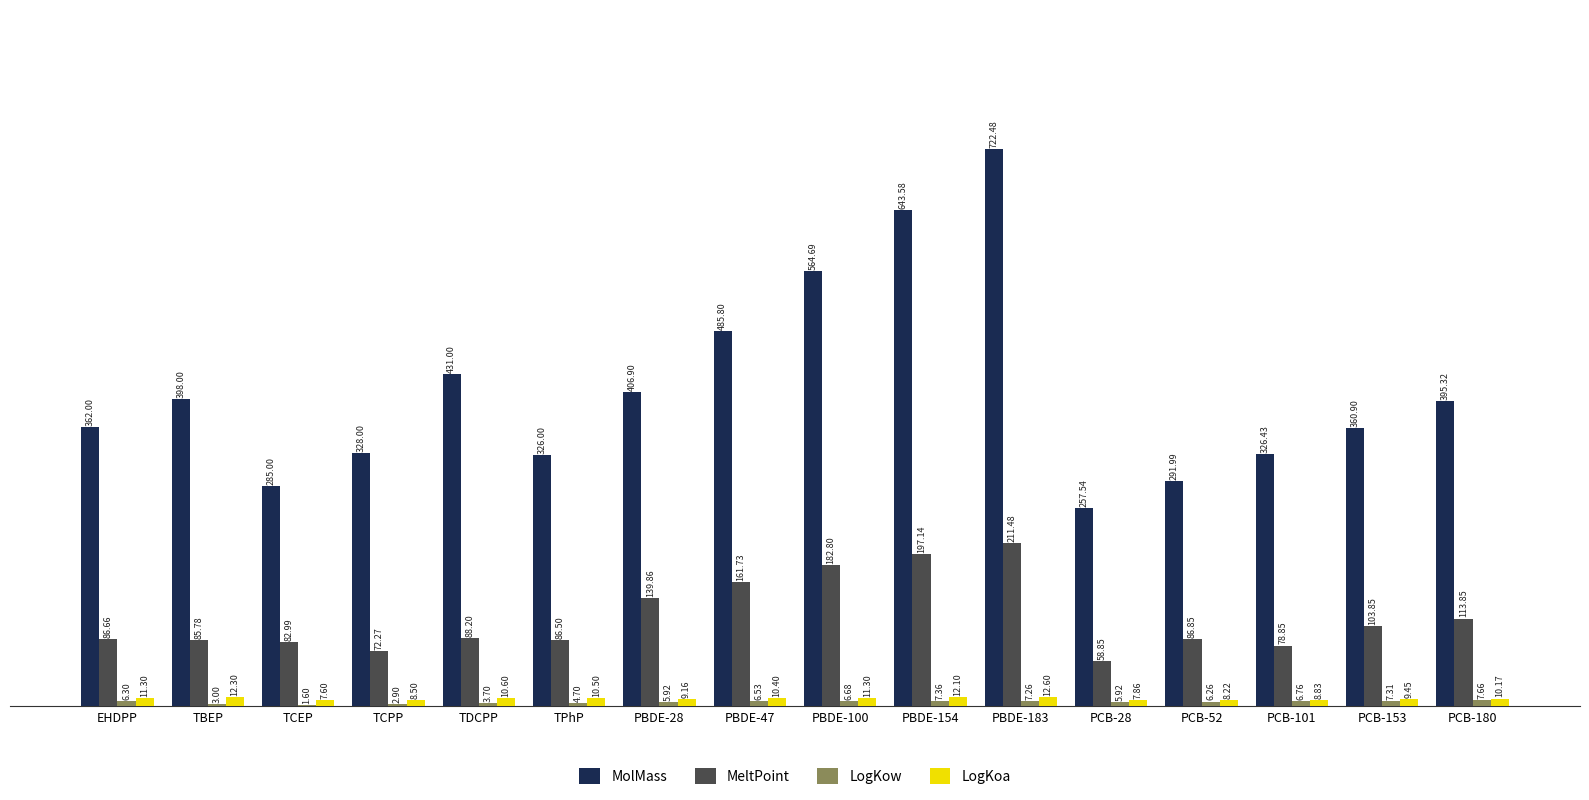

Is the value of LogKoa at TCPP greater than the value of MolMass at TCPP?

No